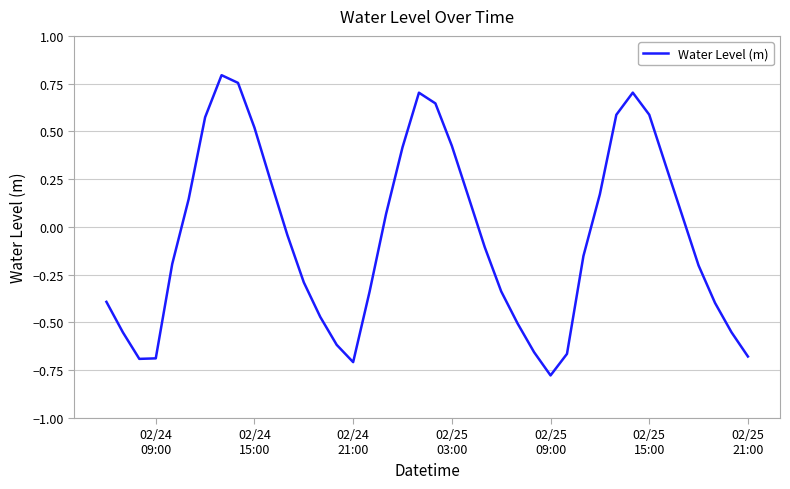

What is the difference between the maximum and minimum values?

1.6